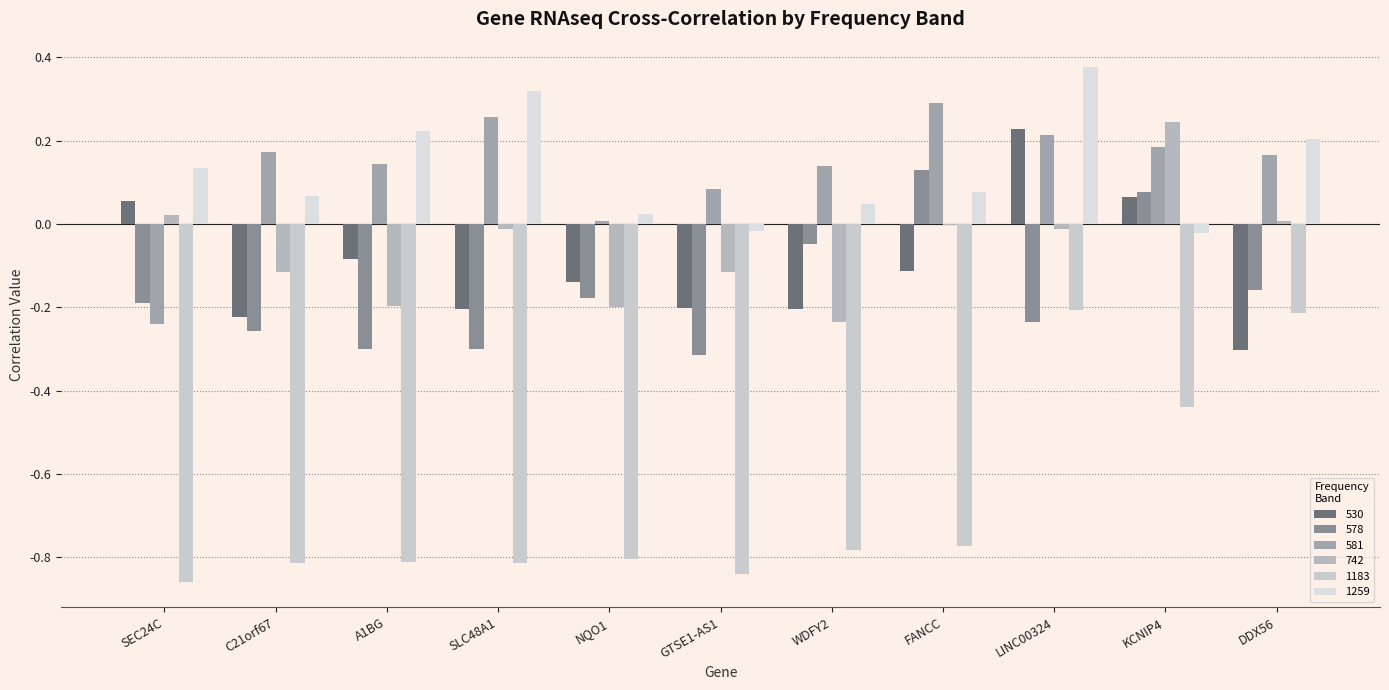

How many positive values does the 578 series have?

2